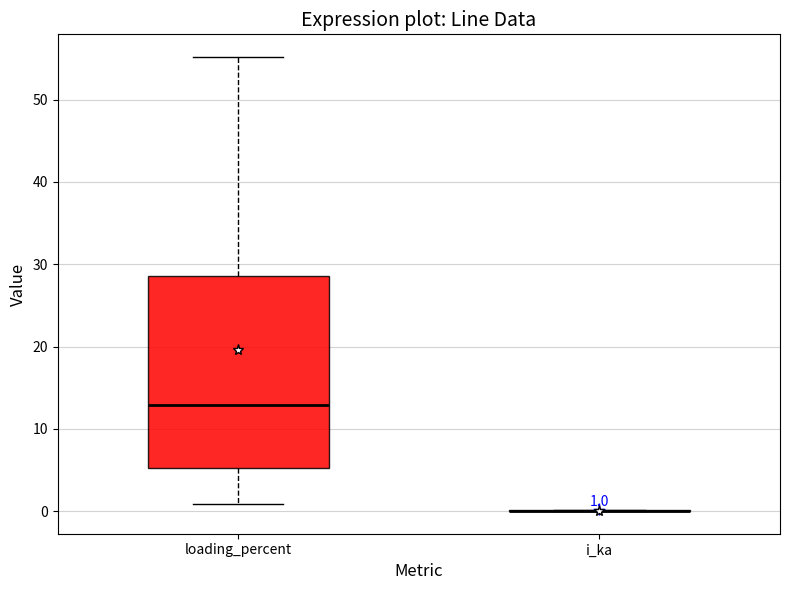

Which box is the tallest, from its lower edge to its upper edge?

loading_percent